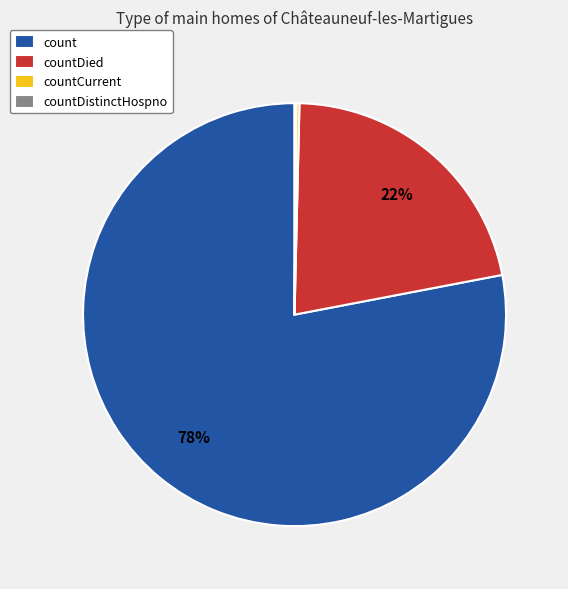

To the nearest percent, what is the average slice percentage?

25%